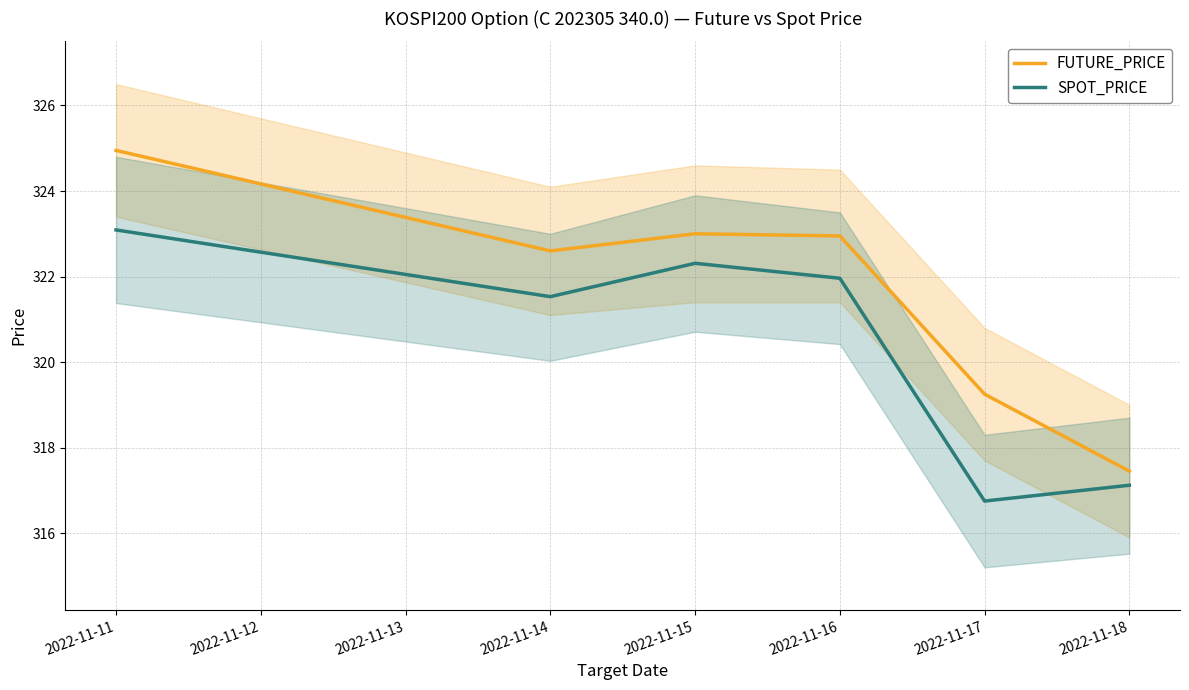

What is the total value across all series at 2022-11-11?

648.0